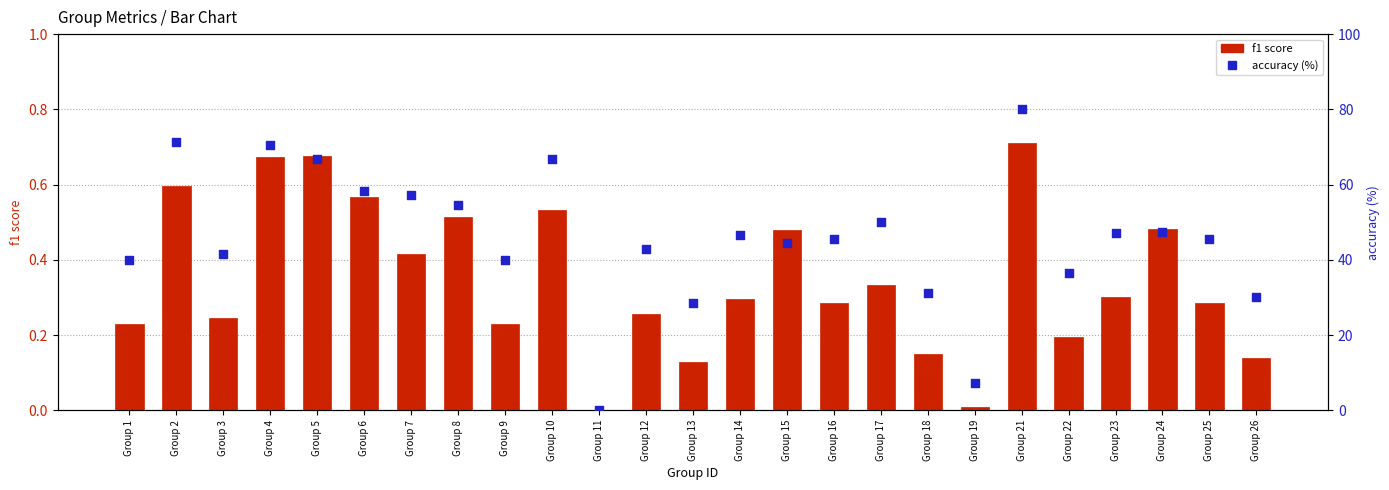

What are all the series names shown in the legend?

f1 score, accuracy (%)